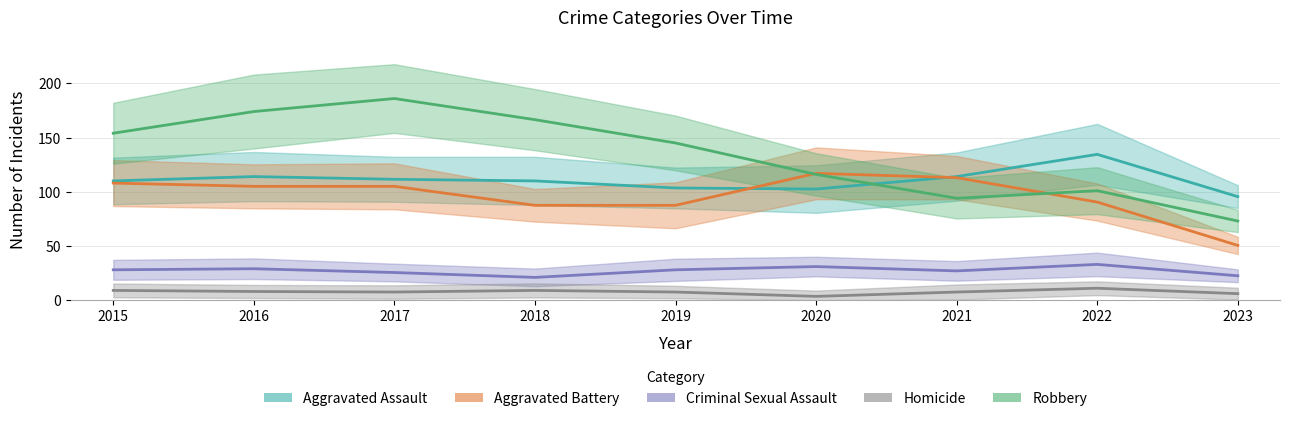

Which series has the largest range (max minus min)?

Robbery